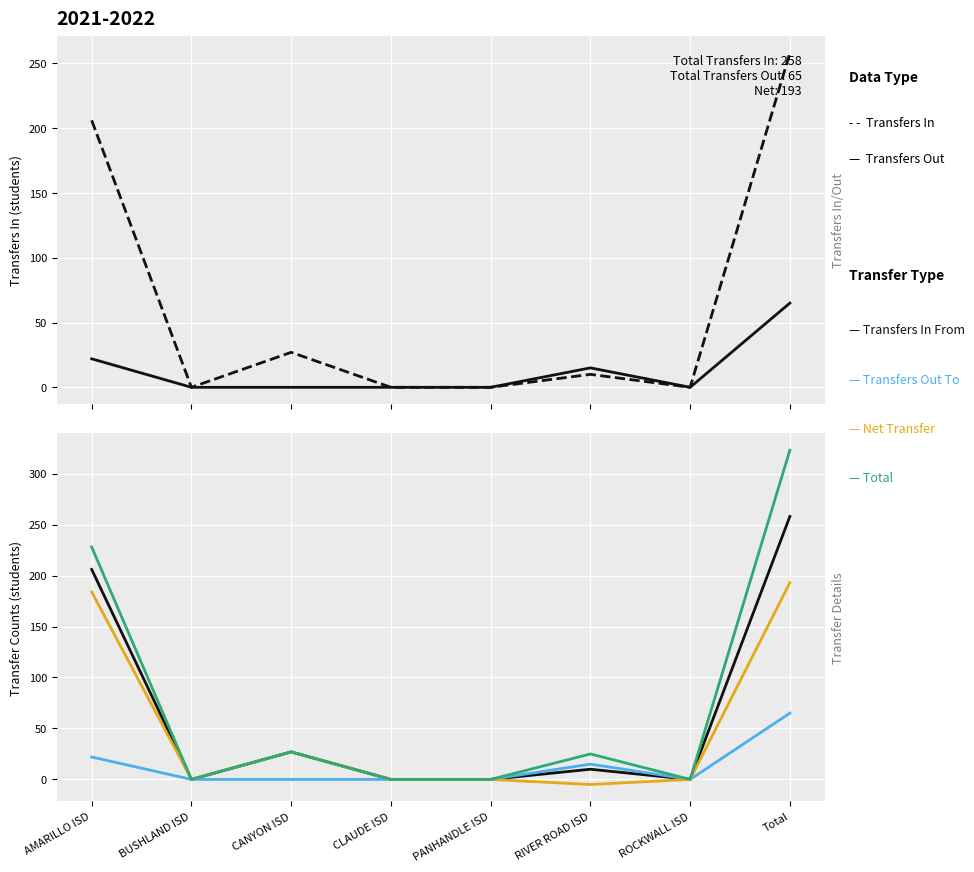

Reading left to right, list all the values displayed in this chart.

Transfers In: 206	0	27	0	0	10	0	258
Transfers Out: 22	0	0	0	0	15	0	65
Transfers In From: 206	0	27	0	0	10	0	258
Transfers Out To: 22	0	0	0	0	15	0	65
Net Transfer: 184	0	27	0	0	-5	0	193
Total: 228	0	27	0	0	25	0	323